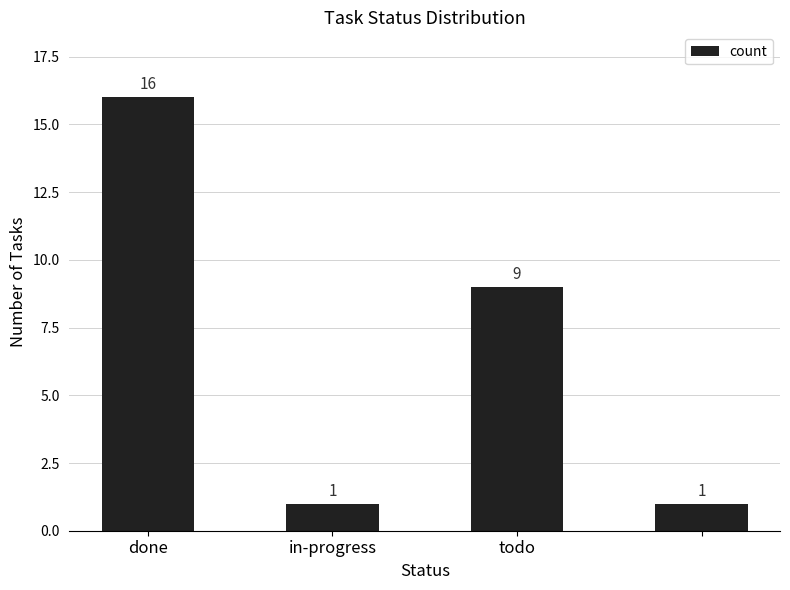

Reading left to right, extract all data points from this chart.

16	1	9	1